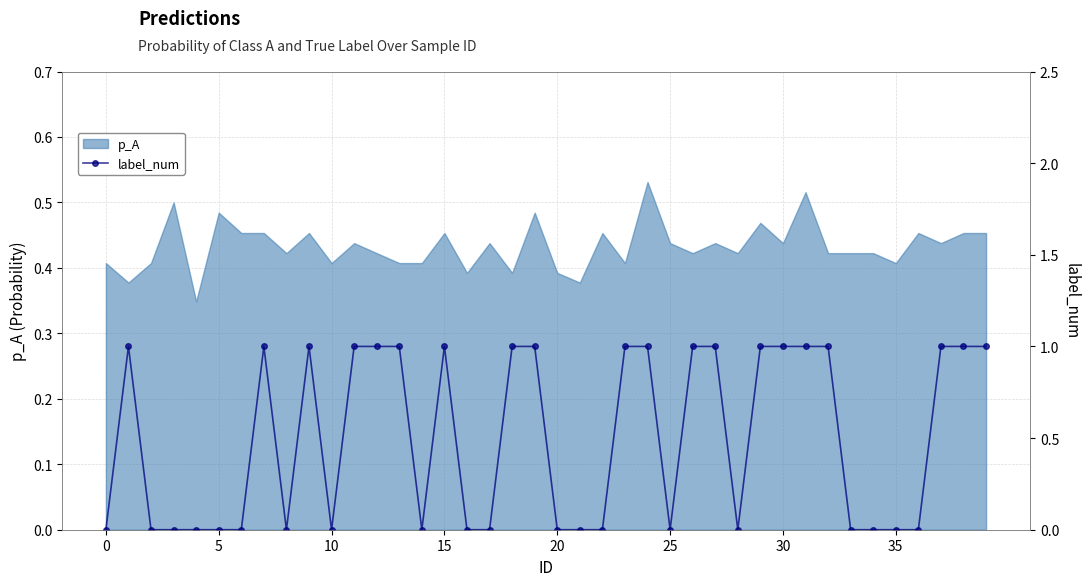

Which has a higher value, 22 or 25?

22